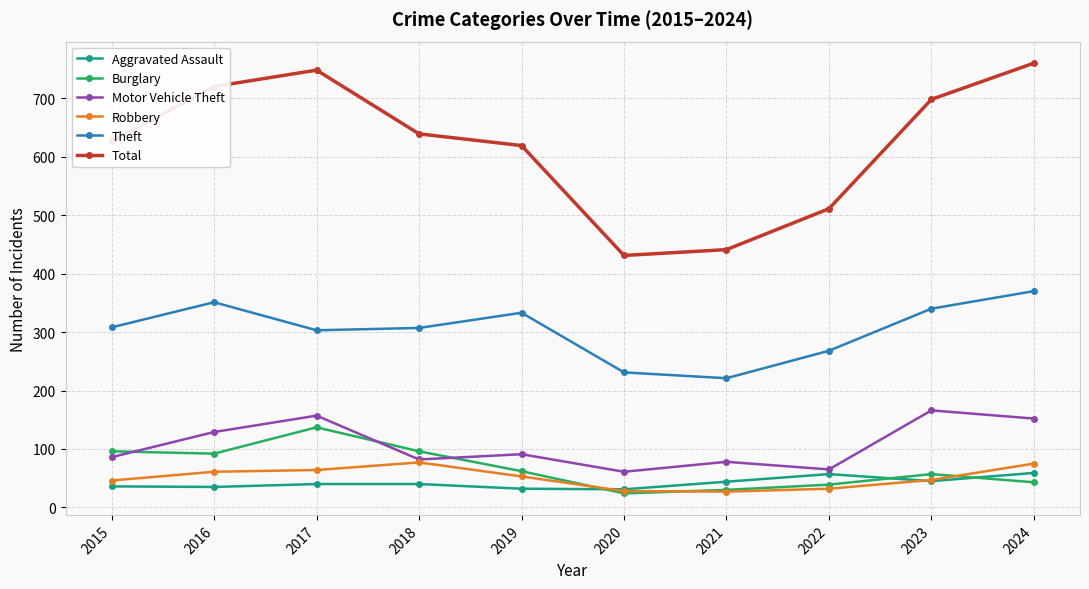

The value of Robbery at 2020 is 28. True or false?

True